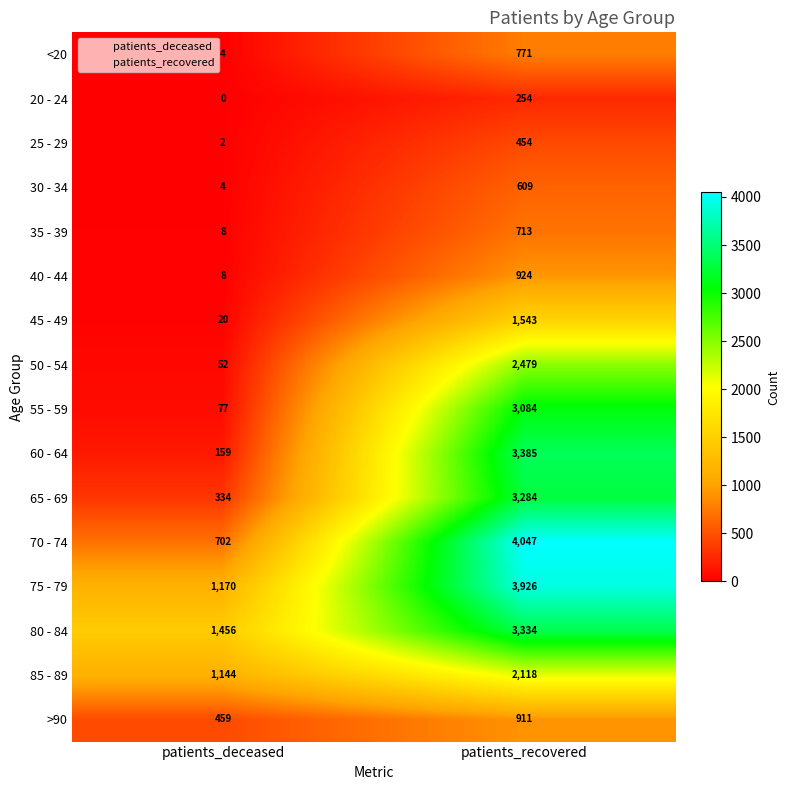

What is the sum of the 20 - 24 values at patients_deceased and patients_recovered?

254